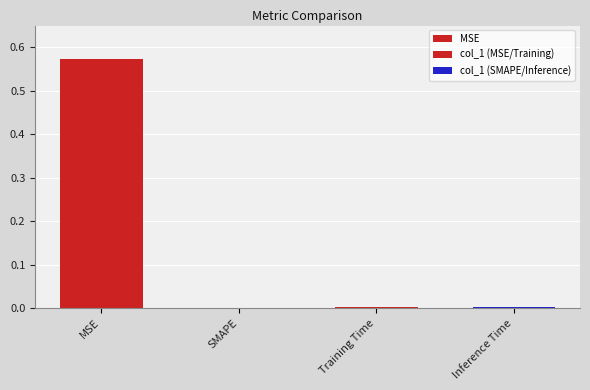

How many bars are there in total?

3